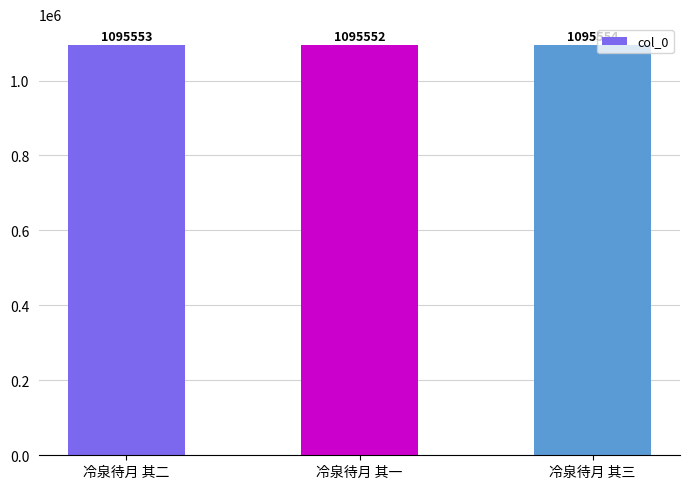

The value at 冷泉待月 其一 is 1095552. True or false?

True